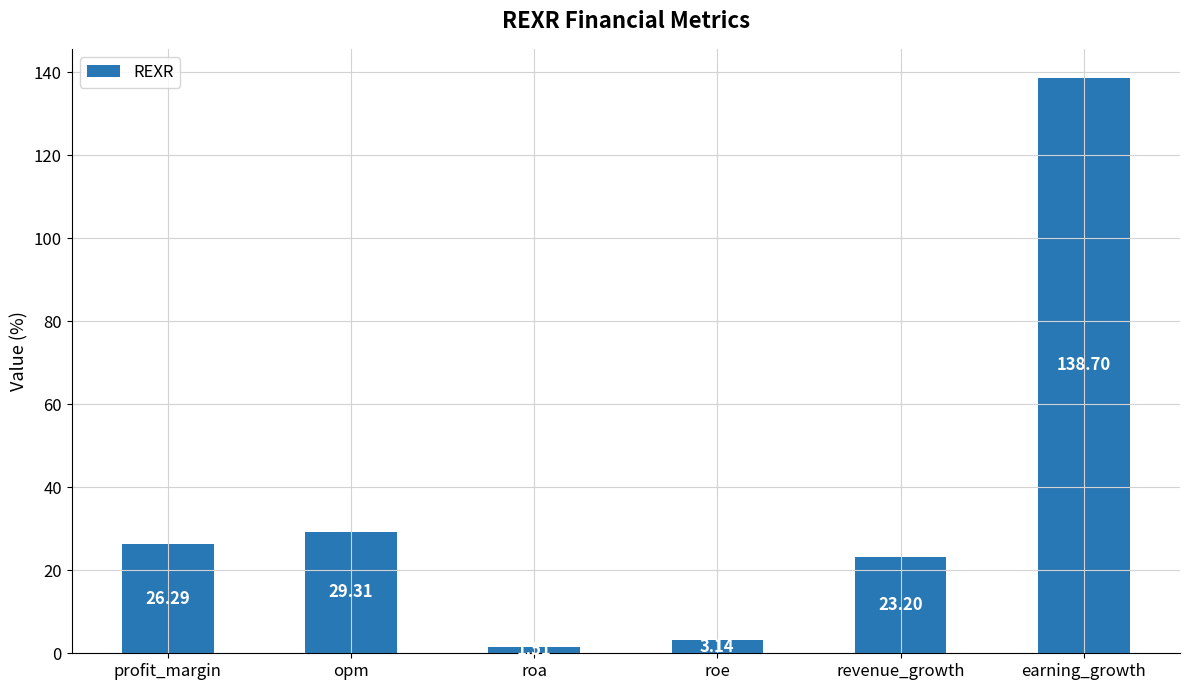

The chart shows a value of 23.2 at revenue_growth. True or false?

True